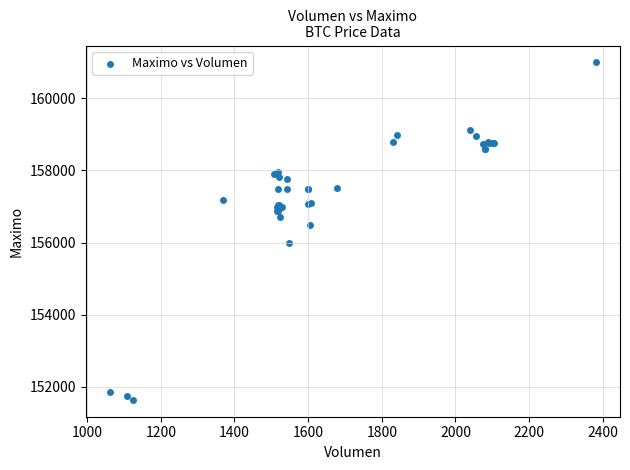

What Y value in the scatter plot is closest to 156316?

156500